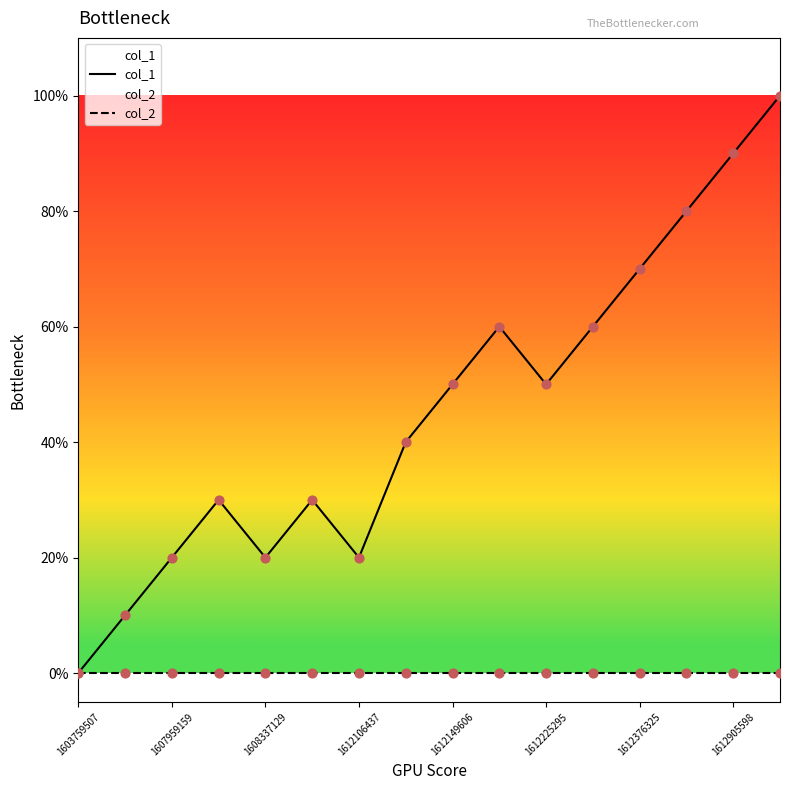

Which series has the widest spread of Y values?

col_1